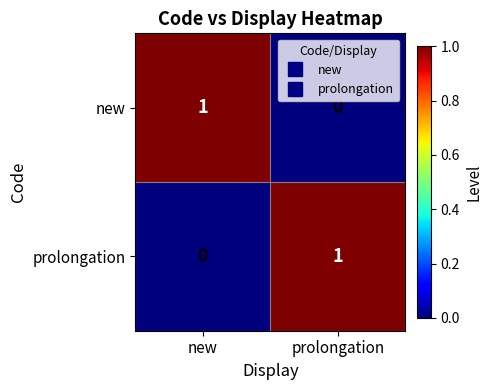

Reading left to right, transcribe all the data shown in this chart.

new: new=1	prolongation=0
prolongation: new=0	prolongation=1